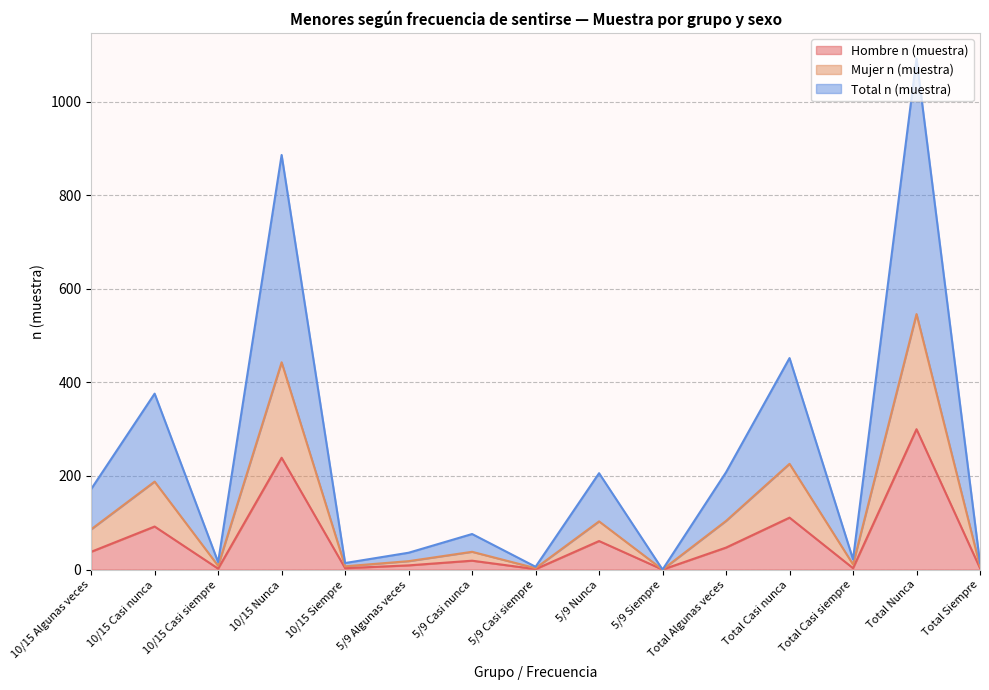

Is the value of Mujer n (muestra) at 10/15 Siempre greater than the value of Hombre n (muestra) at 10/15 Nunca?

No